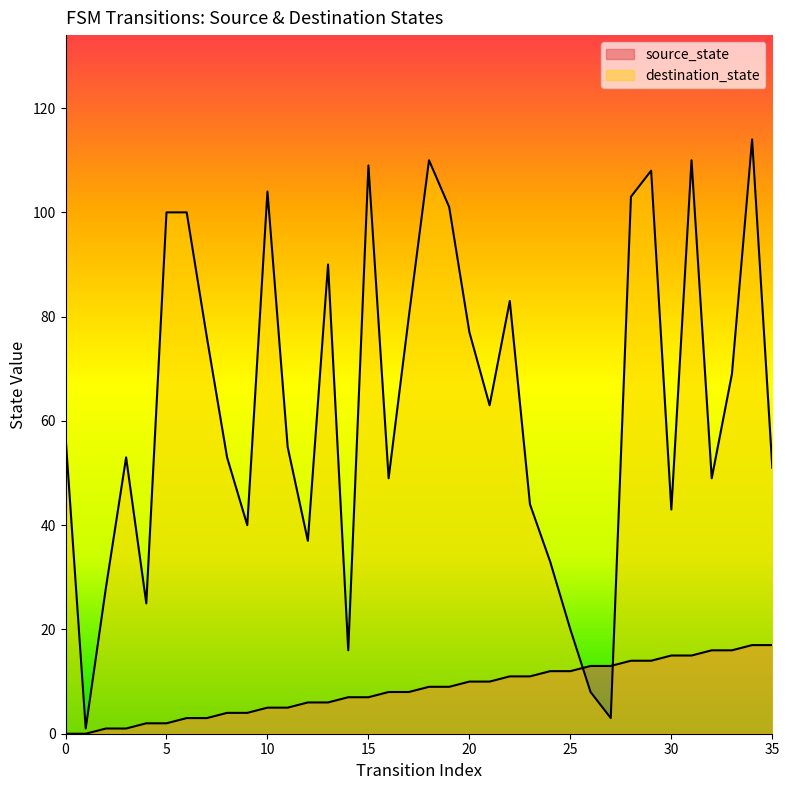

Which label corresponds to the largest value in the chart?

34